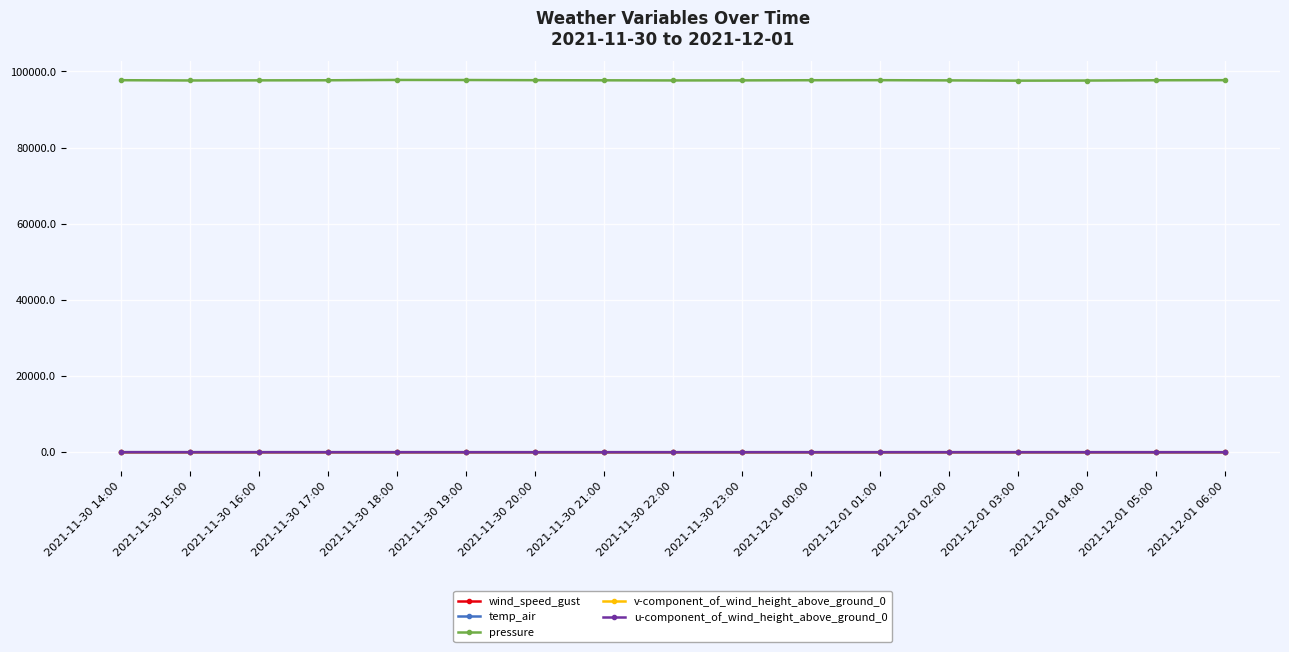

What is the total value across all series at 2021-11-30 14:00?

97730.5